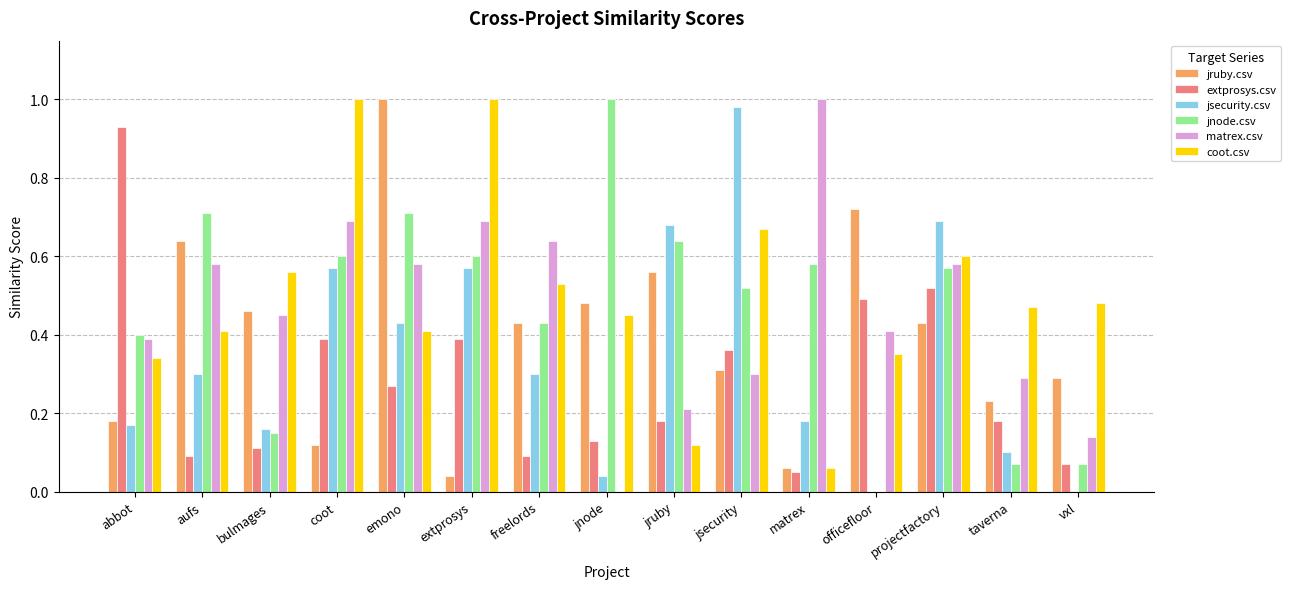

Is the value of jruby.csv at abbot greater than the value of coot.csv at officefloor?

No